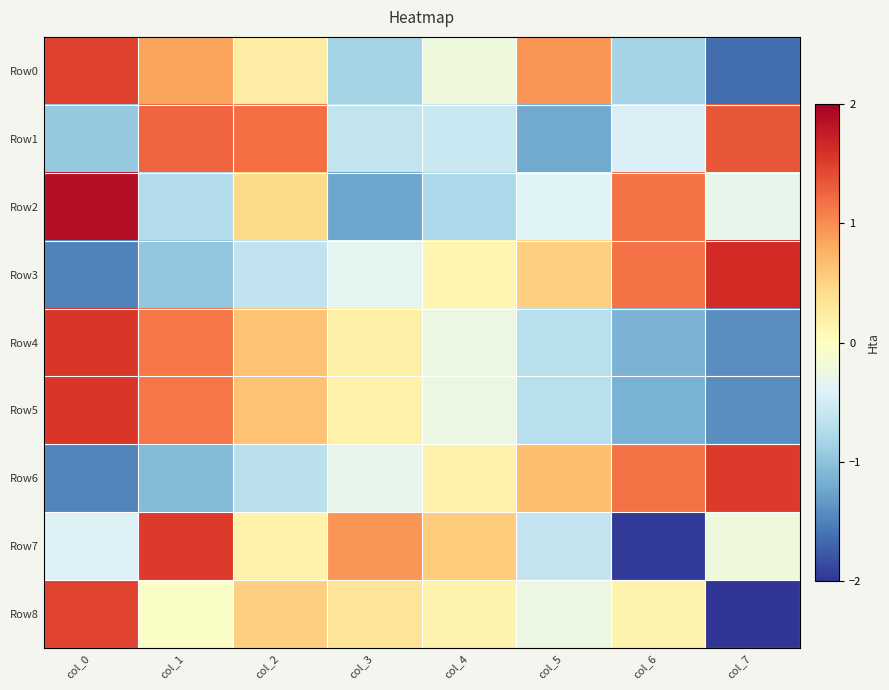

How many data points does each series have?

8